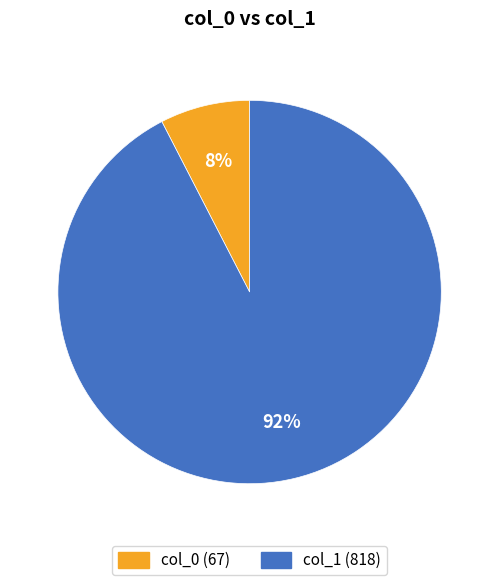

What percentage is the col_0 (67) slice, to the nearest percent?

8%